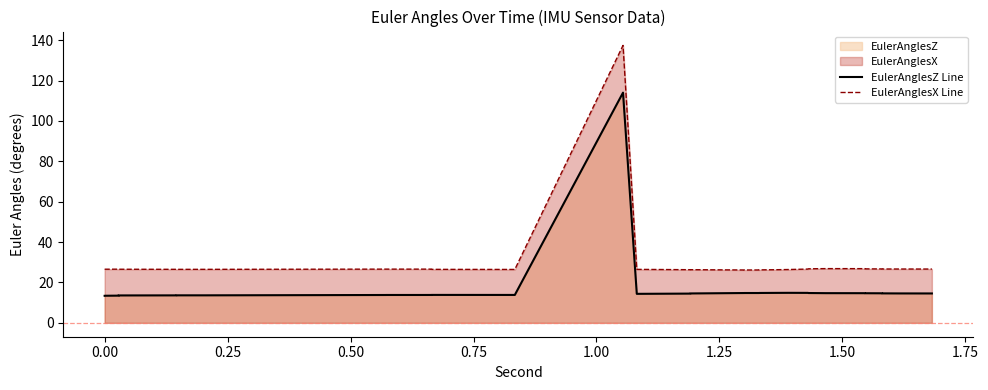

Reading left to right, extract all data points from this chart.

EulerAnglesZ Line: 13.4	13.4	13.5	13.5	13.6	13.6	13.6	13.6	13.6	13.6	13.8	13.8	13.8	13.8	13.8	13.8	13.8	13.8	13.8	114.0	14.4	14.5	14.5	14.6	14.8	14.8	14.8	14.8	14.8	14.9	14.8	14.8	14.7	14.7	14.7	14.7	14.6	14.6	14.6	14.6
EulerAnglesX Line: 26.6	26.6	26.6	26.6	26.6	26.6	26.5	26.5	26.5	26.5	26.6	26.6	26.6	26.6	26.6	26.6	26.5	26.5	26.5	137.4	26.5	26.3	26.3	26.3	26.2	26.2	26.2	26.2	26.3	26.4	26.6	26.8	26.9	26.8	26.8	26.7	26.7	26.7	26.7	26.7